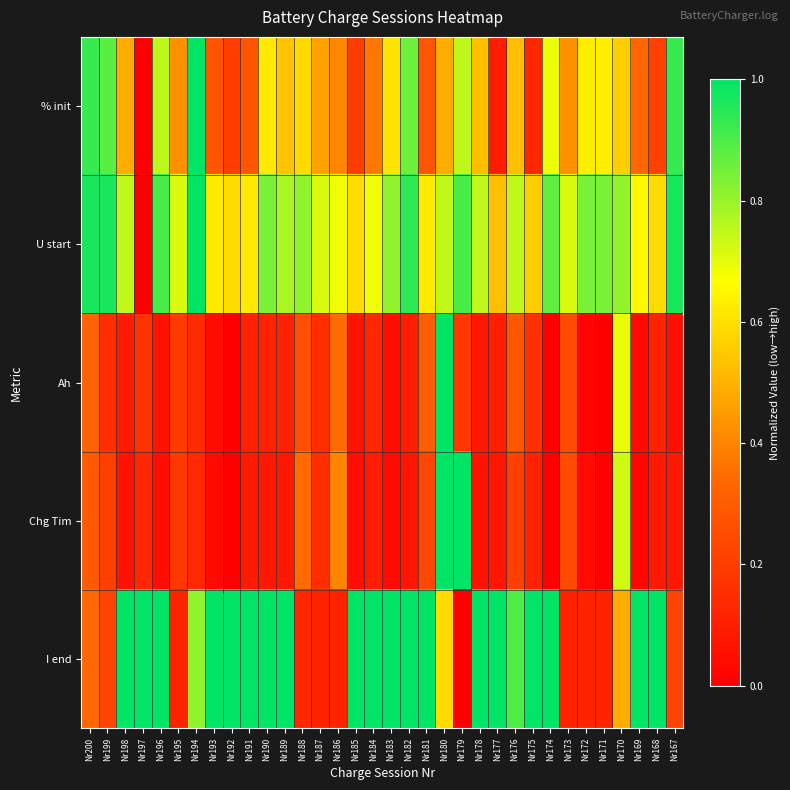

At how many categories does at least one series exceed 0?

34